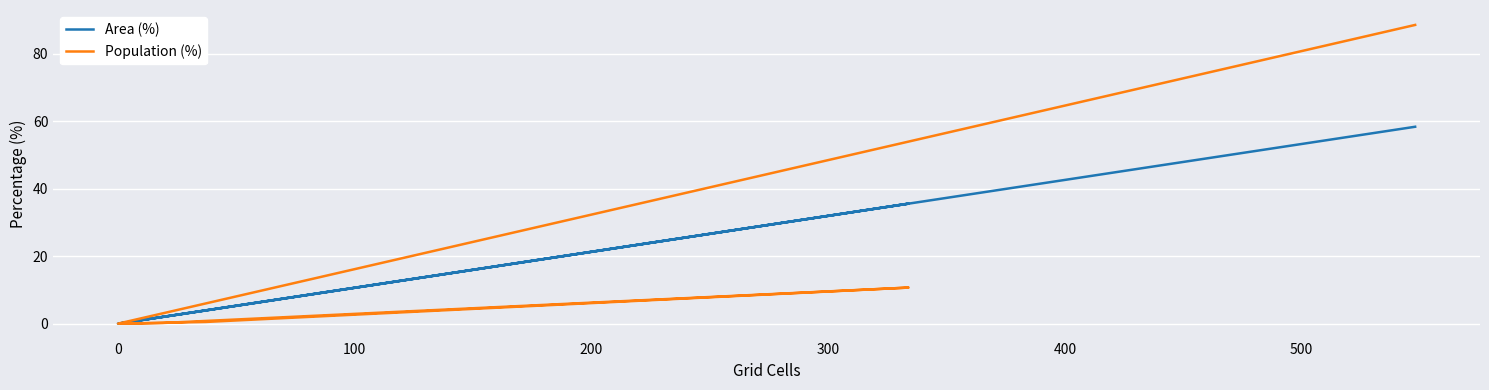

At which category does Population (%) reach its first local valley?

300